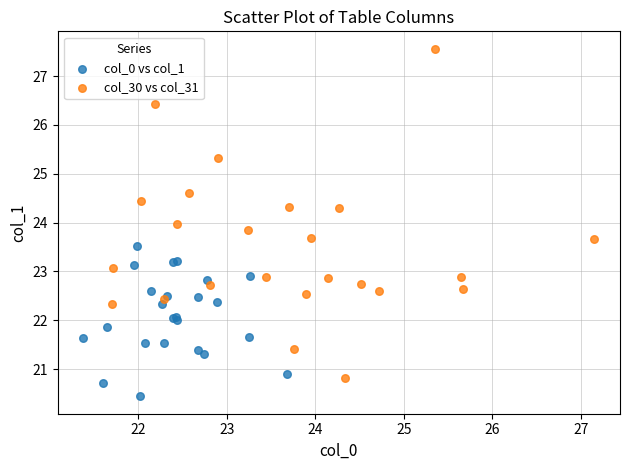

Which series contains the lowest Y value?

col_0 vs col_1